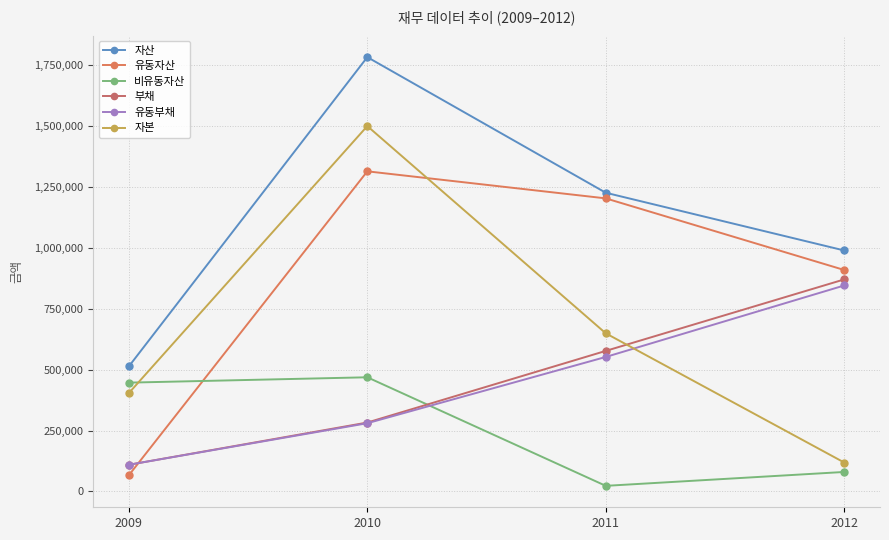

What is the minimum value for 자본?

118868